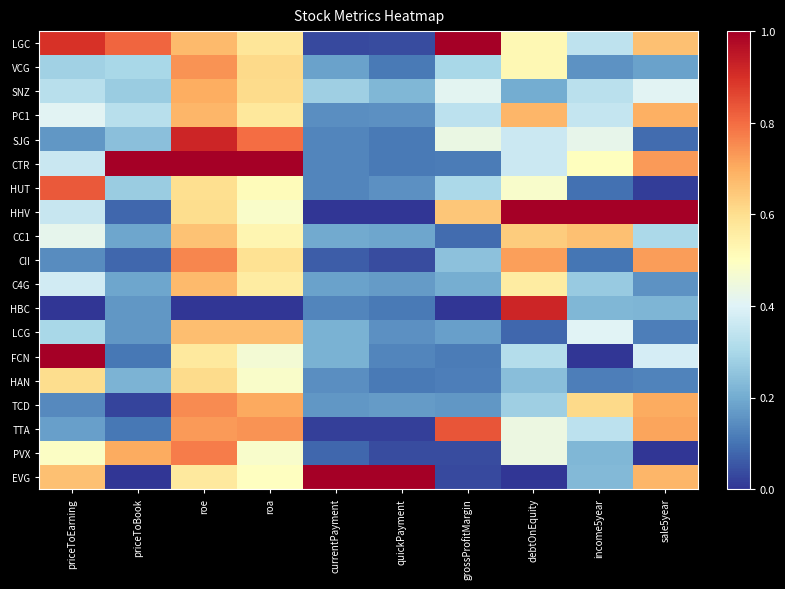

Reading left to right, transcribe all the data shown in this chart.

LGC: priceToEarning=0.9	priceToBook=0.8	roe=0.7	roa=0.6	currentPayment=0.0	quickPayment=0.0	grossProfitMargin=1.0	debtOnEquity=0.5	income5year=0.3	sale5year=0.7
VCG: priceToEarning=0.3	priceToBook=0.3	roe=0.7	roa=0.6	currentPayment=0.2	quickPayment=0.1	grossProfitMargin=0.3	debtOnEquity=0.5	income5year=0.2	sale5year=0.2
SNZ: priceToEarning=0.3	priceToBook=0.3	roe=0.7	roa=0.6	currentPayment=0.3	quickPayment=0.2	grossProfitMargin=0.4	debtOnEquity=0.2	income5year=0.3	sale5year=0.4
PC1: priceToEarning=0.4	priceToBook=0.3	roe=0.7	roa=0.6	currentPayment=0.1	quickPayment=0.2	grossProfitMargin=0.3	debtOnEquity=0.7	income5year=0.3	sale5year=0.7
SJG: priceToEarning=0.2	priceToBook=0.2	roe=0.9	roa=0.8	currentPayment=0.1	quickPayment=0.1	grossProfitMargin=0.4	debtOnEquity=0.4	income5year=0.4	sale5year=0.1
CTR: priceToEarning=0.4	priceToBook=1.0	roe=1.0	roa=1.0	currentPayment=0.1	quickPayment=0.1	grossProfitMargin=0.1	debtOnEquity=0.4	income5year=0.5	sale5year=0.7
HUT: priceToEarning=0.8	priceToBook=0.3	roe=0.6	roa=0.5	currentPayment=0.1	quickPayment=0.2	grossProfitMargin=0.3	debtOnEquity=0.5	income5year=0.1	sale5year=0.0
HHV: priceToEarning=0.4	priceToBook=0.1	roe=0.6	roa=0.5	currentPayment=0.0	quickPayment=0.0	grossProfitMargin=0.6	debtOnEquity=1.0	income5year=1.0	sale5year=1.0
CC1: priceToEarning=0.4	priceToBook=0.2	roe=0.7	roa=0.5	currentPayment=0.2	quickPayment=0.2	grossProfitMargin=0.1	debtOnEquity=0.6	income5year=0.7	sale5year=0.3
CII: priceToEarning=0.1	priceToBook=0.1	roe=0.8	roa=0.6	currentPayment=0.1	quickPayment=0.0	grossProfitMargin=0.2	debtOnEquity=0.7	income5year=0.1	sale5year=0.7
C4G: priceToEarning=0.4	priceToBook=0.2	roe=0.7	roa=0.6	currentPayment=0.2	quickPayment=0.2	grossProfitMargin=0.2	debtOnEquity=0.6	income5year=0.3	sale5year=0.2
HBC: priceToEarning=0.0	priceToBook=0.2	roe=0.0	roa=0.0	currentPayment=0.1	quickPayment=0.1	grossProfitMargin=0.0	debtOnEquity=0.9	income5year=0.2	sale5year=0.2
LCG: priceToEarning=0.3	priceToBook=0.2	roe=0.7	roa=0.7	currentPayment=0.2	quickPayment=0.2	grossProfitMargin=0.2	debtOnEquity=0.1	income5year=0.4	sale5year=0.1
FCN: priceToEarning=1.0	priceToBook=0.1	roe=0.6	roa=0.5	currentPayment=0.2	quickPayment=0.1	grossProfitMargin=0.1	debtOnEquity=0.3	income5year=0.0	sale5year=0.4
HAN: priceToEarning=0.6	priceToBook=0.2	roe=0.6	roa=0.5	currentPayment=0.1	quickPayment=0.1	grossProfitMargin=0.1	debtOnEquity=0.2	income5year=0.1	sale5year=0.1
TCD: priceToEarning=0.1	priceToBook=0.0	roe=0.8	roa=0.7	currentPayment=0.2	quickPayment=0.2	grossProfitMargin=0.2	debtOnEquity=0.3	income5year=0.6	sale5year=0.7
TTA: priceToEarning=0.2	priceToBook=0.1	roe=0.7	roa=0.7	currentPayment=0.0	quickPayment=0.0	grossProfitMargin=0.8	debtOnEquity=0.4	income5year=0.3	sale5year=0.7
PVX: priceToEarning=0.5	priceToBook=0.7	roe=0.8	roa=0.5	currentPayment=0.1	quickPayment=0.0	grossProfitMargin=0.0	debtOnEquity=0.4	income5year=0.2	sale5year=0.0
EVG: priceToEarning=0.7	priceToBook=0.0	roe=0.6	roa=0.5	currentPayment=1.0	quickPayment=1.0	grossProfitMargin=0.0	debtOnEquity=0.0	income5year=0.2	sale5year=0.7